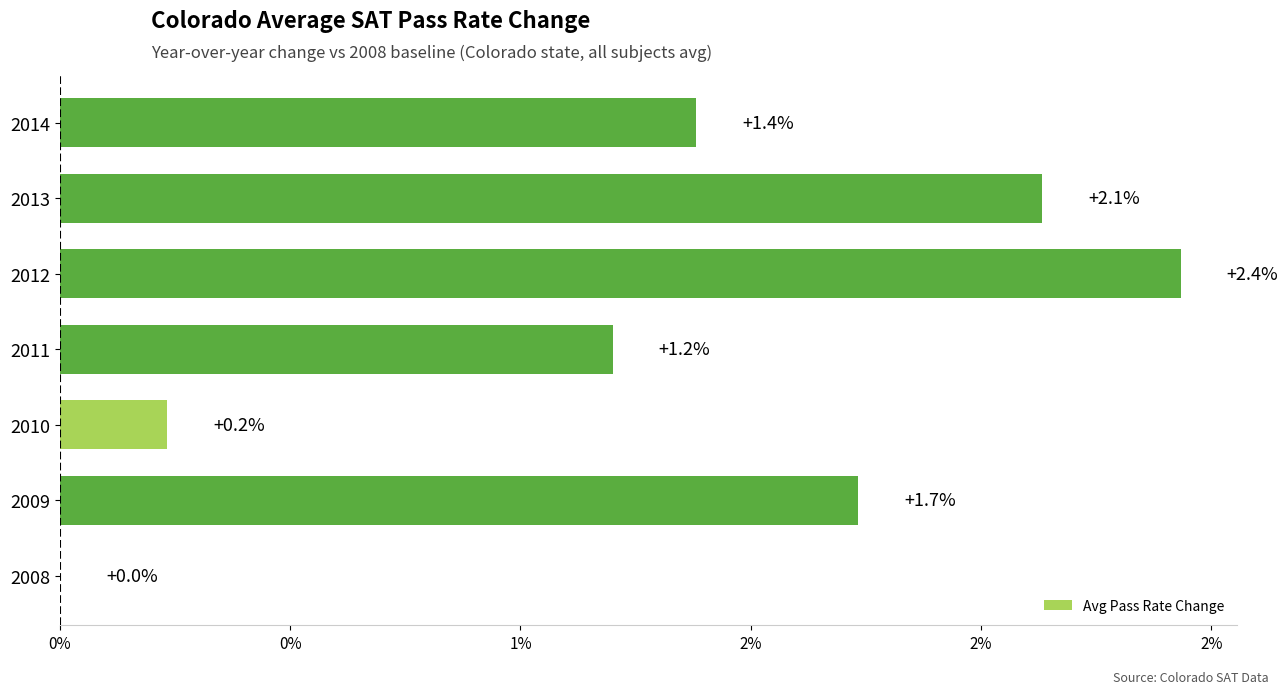

How many bars are there in total?

7